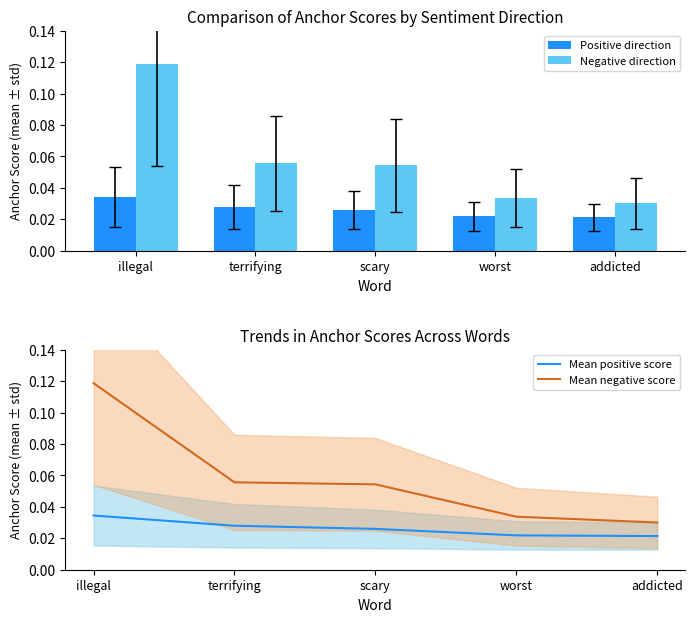

What are all the series names shown in the legend?

Positive direction, Negative direction, Mean positive score, Mean negative score